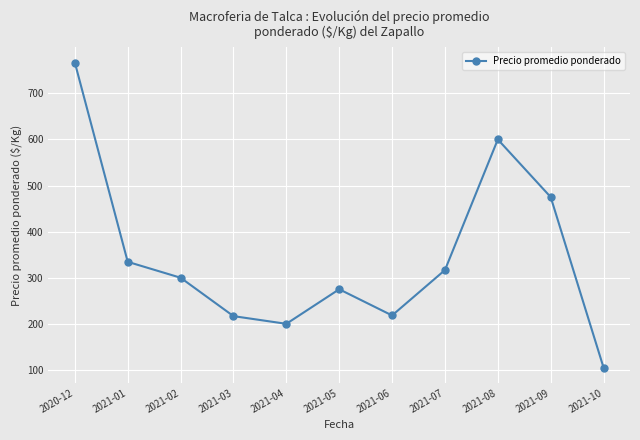

How many data points does each series have?

11